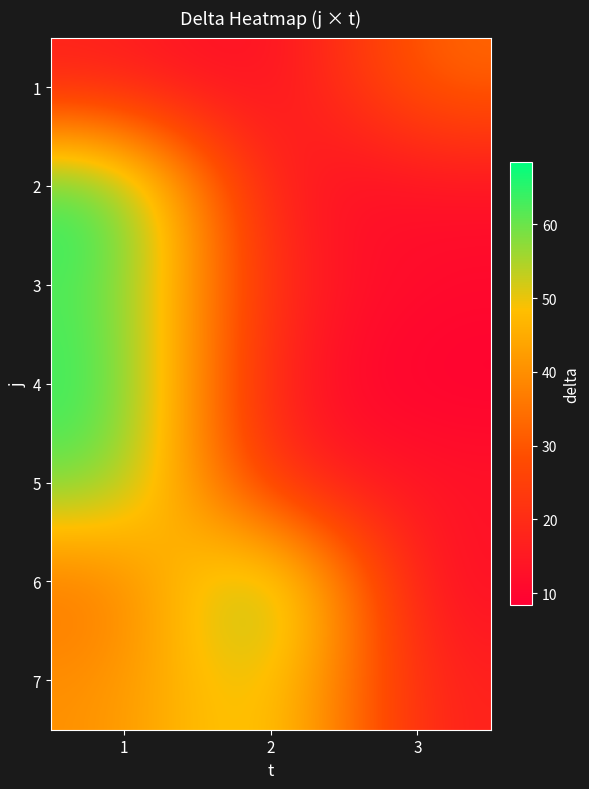

Rank the series by their maximum value, from highest to lowest.

6, 2, 4, 3, 5, 7, 1